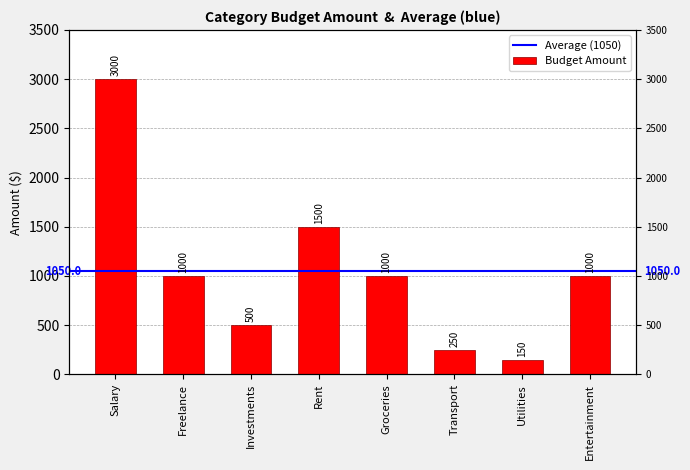

Reading left to right, transcribe all the data shown in this chart.

Salary=3000	Freelance=1000	Investments=500	Rent=1500	Groceries=1000	Transport=250	Utilities=150	Entertainment=1000